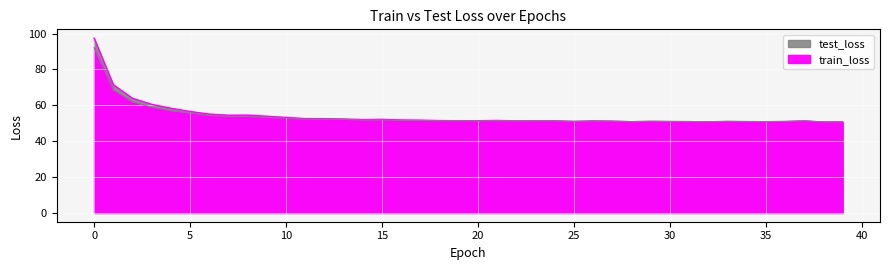

How many times do test_loss and train_loss cross each other?

5